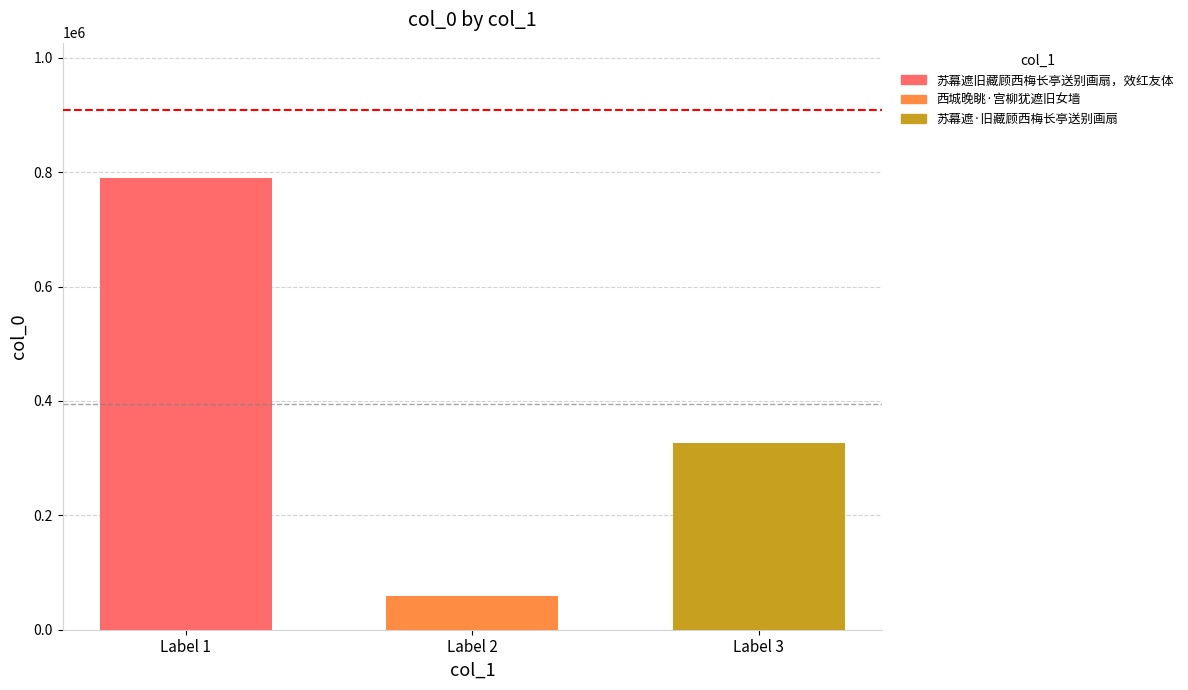

What is the greatest value displayed?

789538